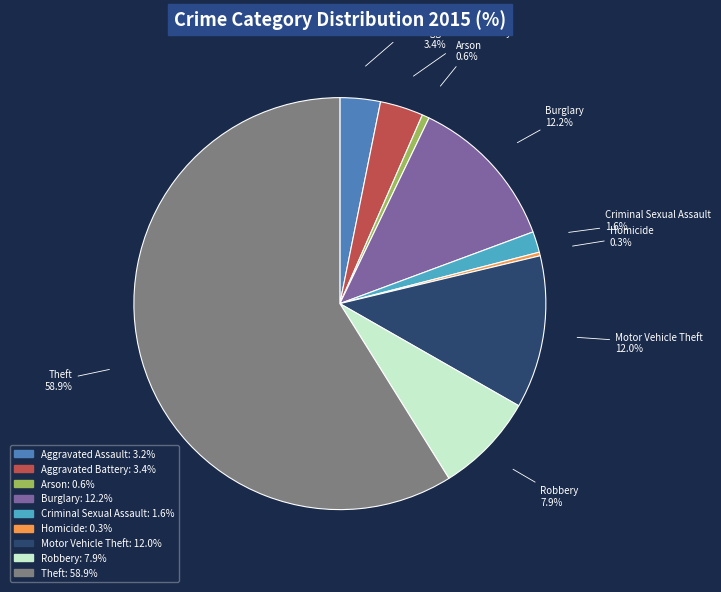

True or false: Robbery accounts for 8% of the total.

True